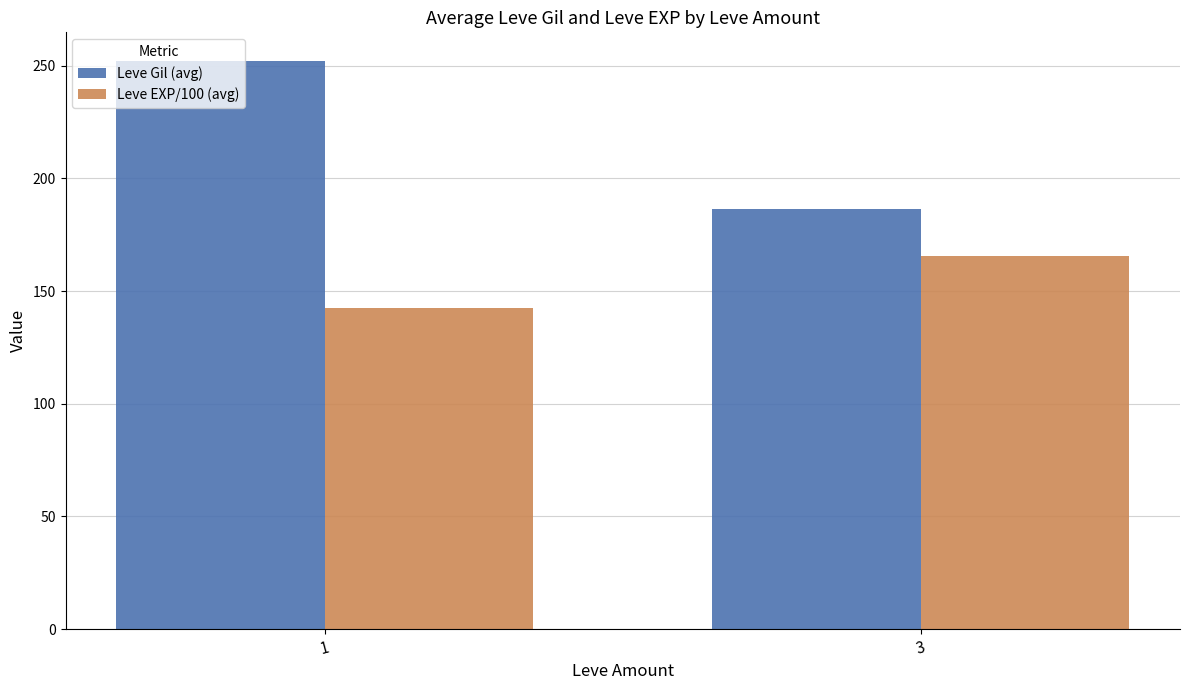

Where does the Leve Gil (avg) series first go above 252?

1